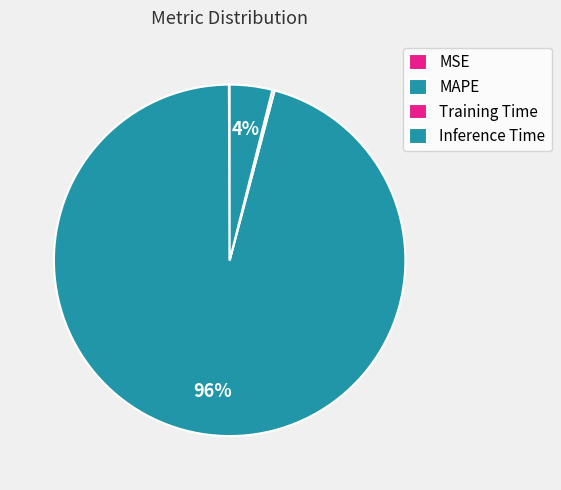

True or false: MSE accounts for 0% of the total.

True